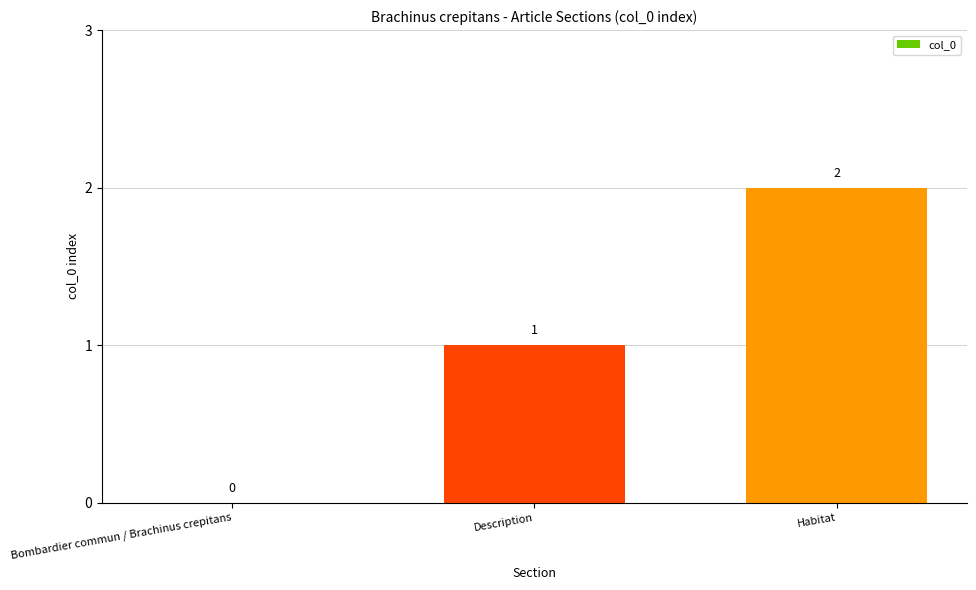

What is the change in value from Bombardier commun / Brachinus crepitans to Description?

+1